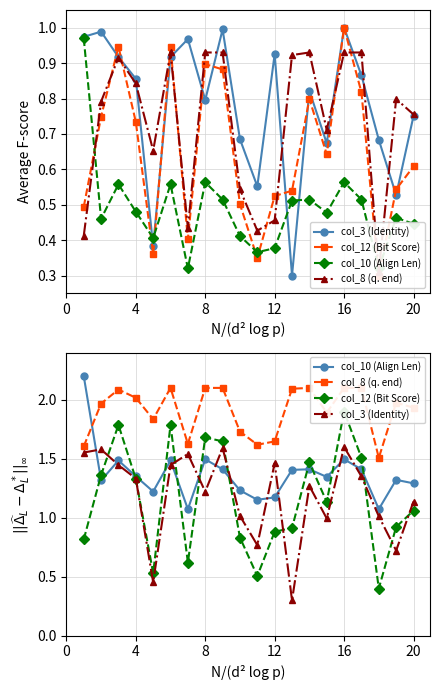

Read the col_8 (q. end) value at 16.

2.1